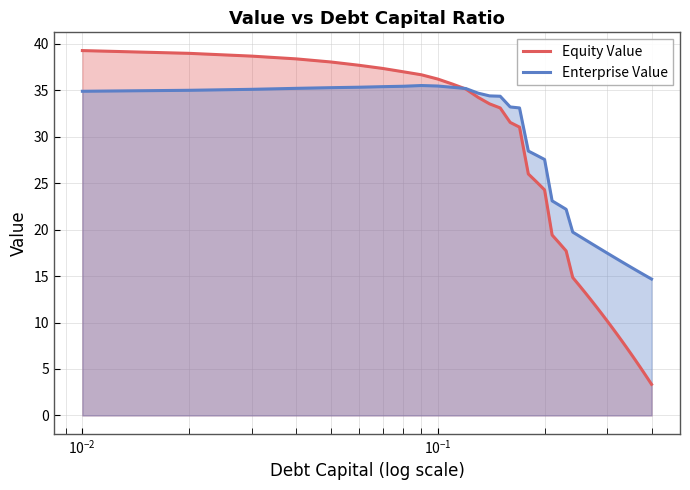

Which series has the largest total across all categories?

Enterprise Value